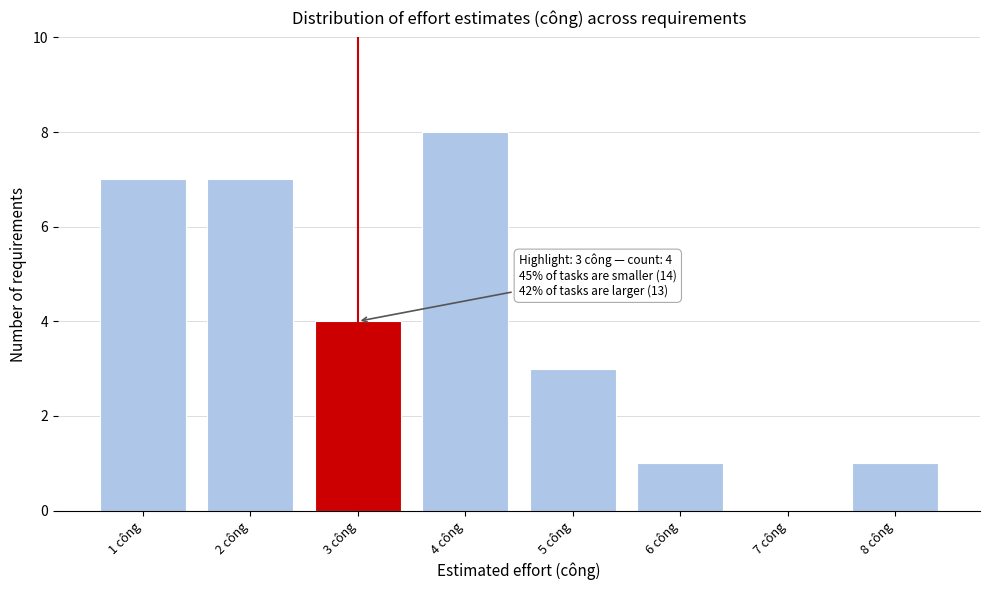

Reading right to left, transcribe all the data shown in this chart.

8 công=1	7 công=0	6 công=1	5 công=3	4 công=8	3 công=4	2 công=7	1 công=7